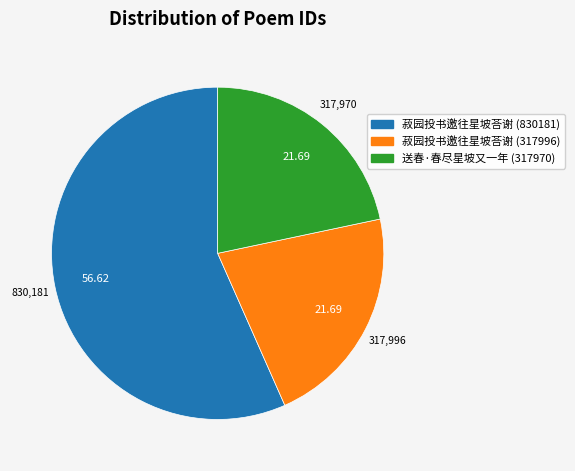

The 菽园投书邀往星坡荅谢 (317996) slice represents 22% of the pie. True or false?

True